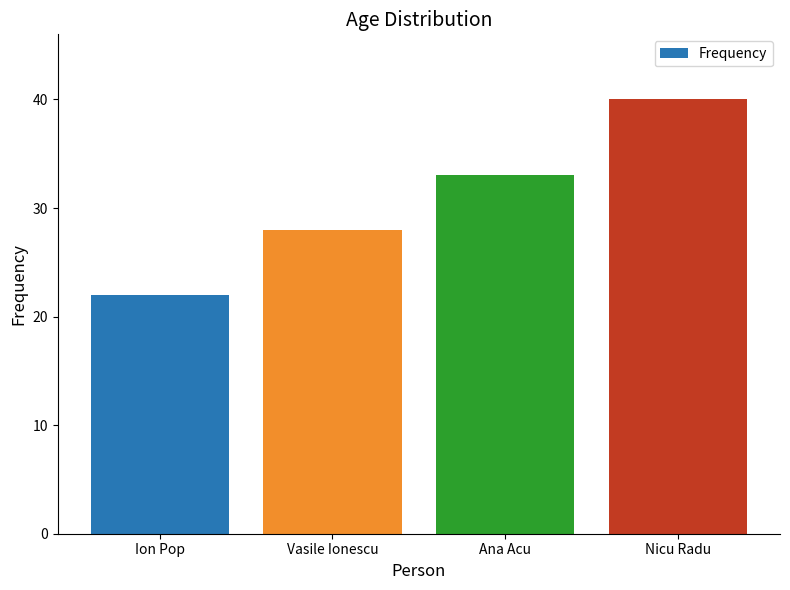

What position from the left is Vasile Ionescu?

2